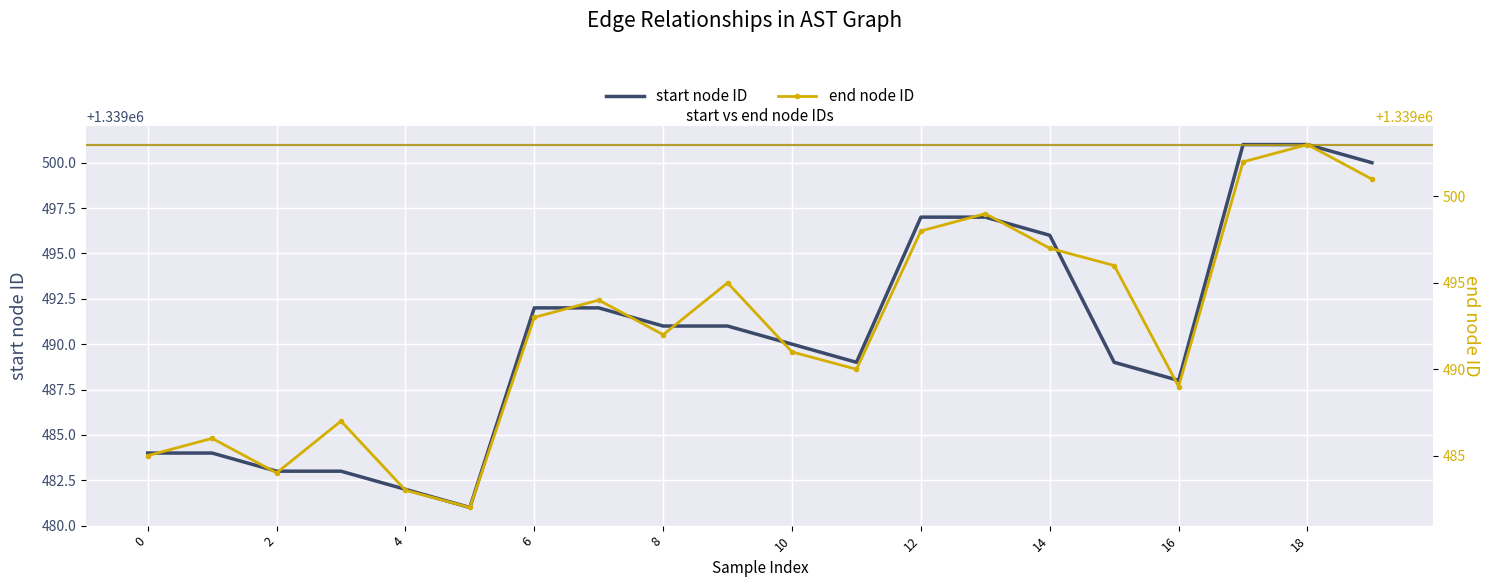

True or false: start node ID has a value of 696231 at 14.

False